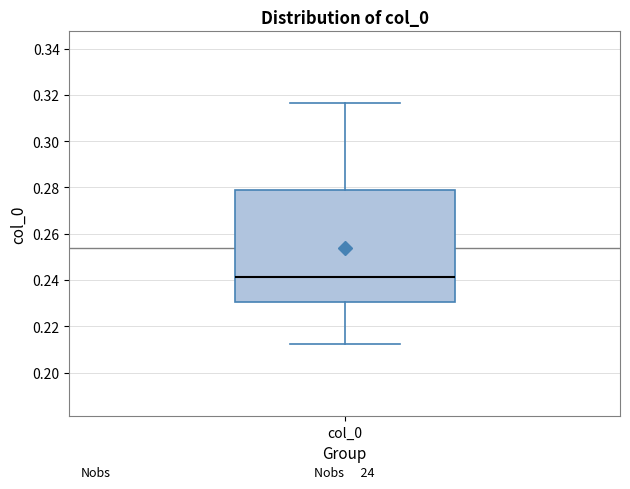

Read this box plot against the y-axis: the position of the median line, the range covered by the box, and the ends of both whiskers. The values are not printed on the chart, so give them approximately, as read against the axis.

median 0.242, box 0.230 to 0.280, whiskers 0.212 to 0.316